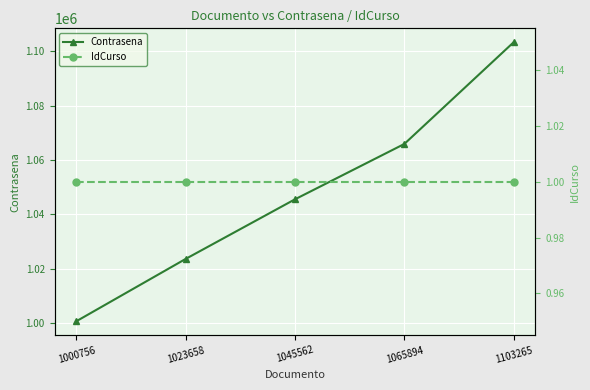

Which label corresponds to the smallest value in the chart?

1000756